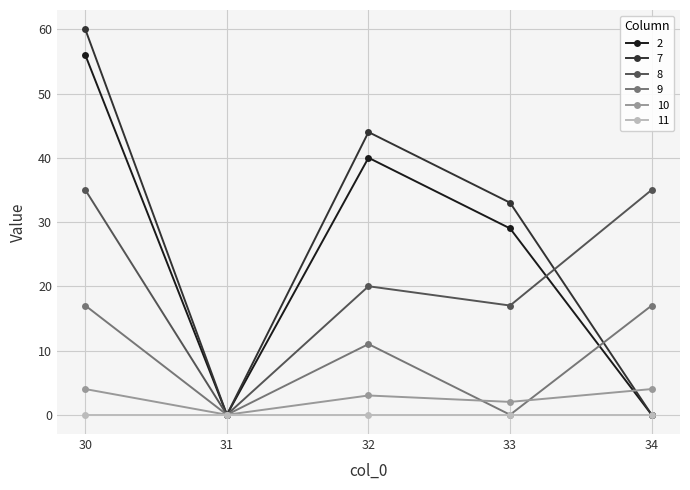

Reading left to right, what are all the values shown in this chart?

2: 56	0	40	29	0
7: 60	0	44	33	0
8: 35	0	20	17	35
9: 17	0	11	0	17
10: 4	0	3	2	4
11: 0	0	0	0	0